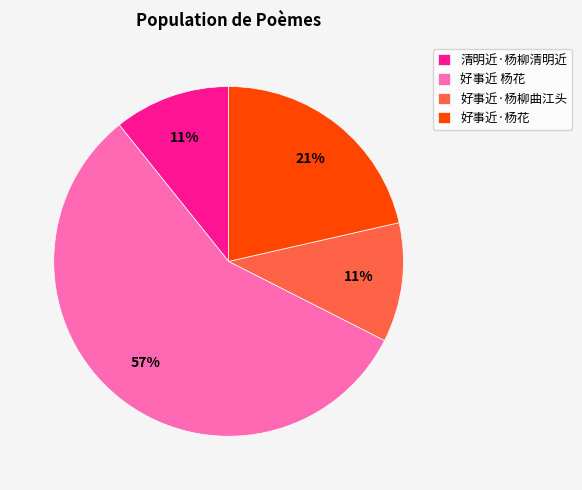

To the nearest percent, what percentage of the pie is 好事近·杨花?

21%